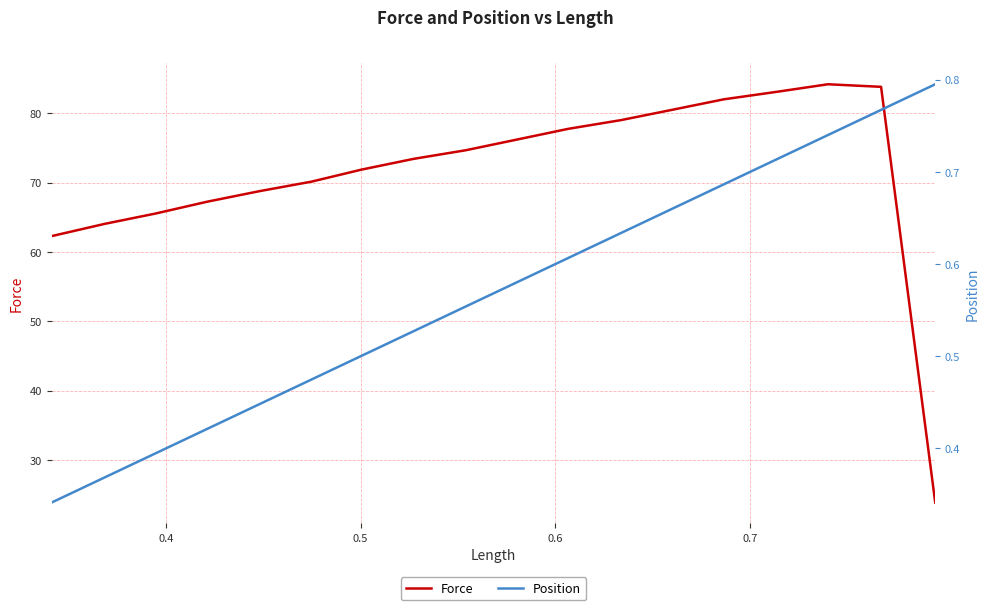

What is the highest value of the Force series?

84.2